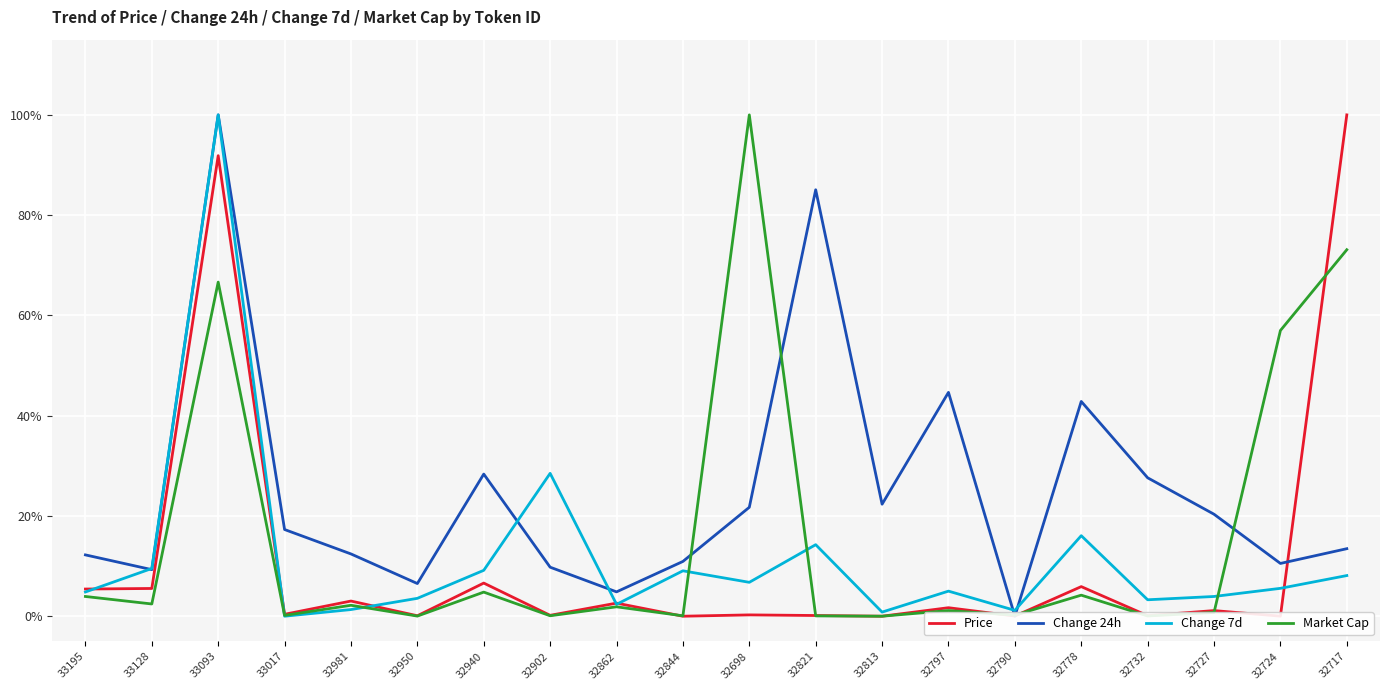

How many data points in Change 7d are above 5?

11